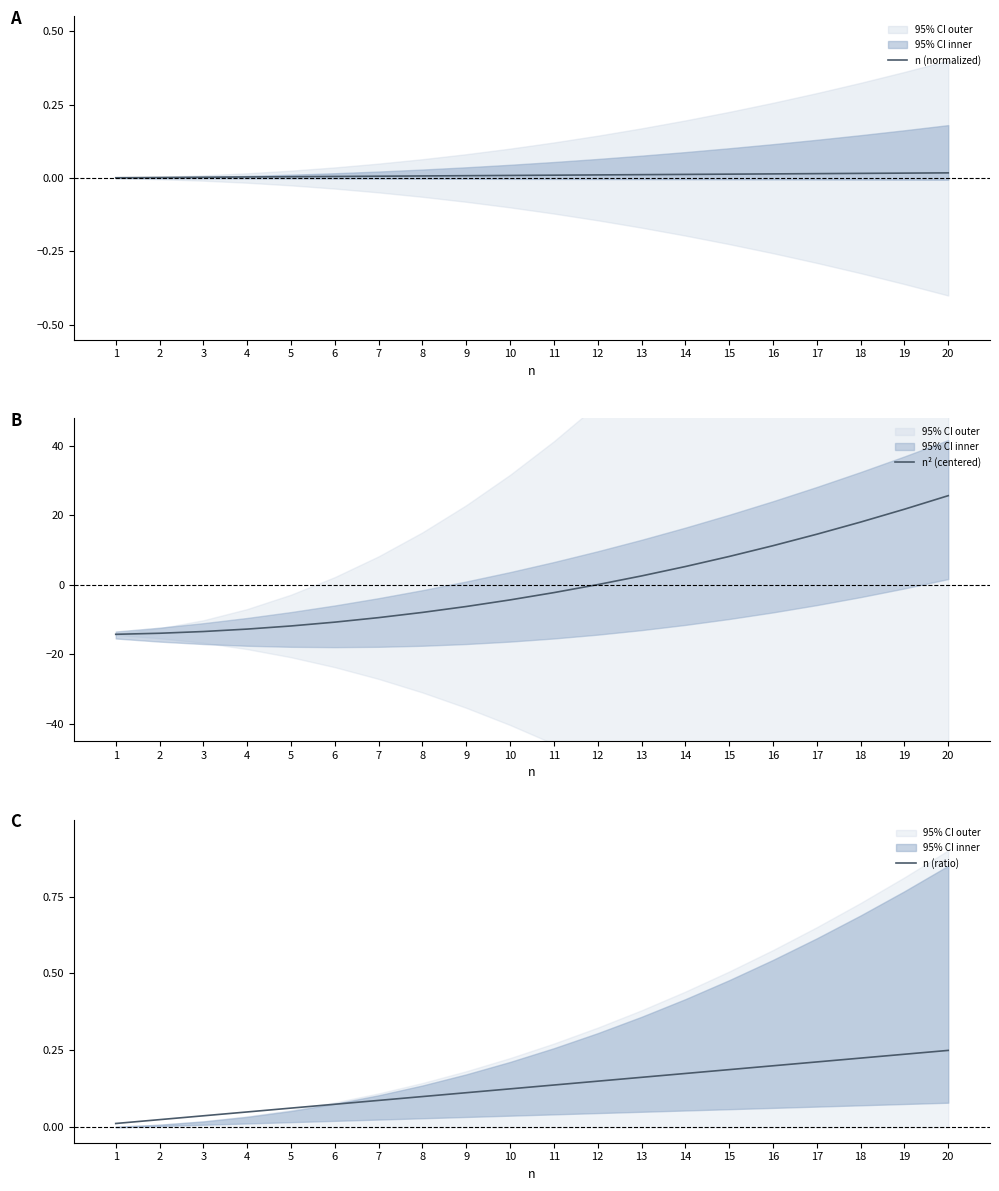

Reading left to right, what are all the values shown in this chart?

n (normalized): 0.0	0.0	0.0	0.0	0.0	0.0	0.0	0.0	0.0	0.0	0.0	0.0	0.0	0.0	0.0	0.0	0.0	0.0	0.0	0.0
n² (centered): -14.2	-13.9	-13.4	-12.8	-11.8	-10.8	-9.4	-8.0	-6.2	-4.3	-2.2	0.1	2.5	5.2	8.2	11.2	14.6	18.1	21.8	25.6
n (ratio): 0.0	0.0	0.0	0.1	0.1	0.1	0.1	0.1	0.1	0.1	0.1	0.1	0.2	0.2	0.2	0.2	0.2	0.2	0.2	0.2